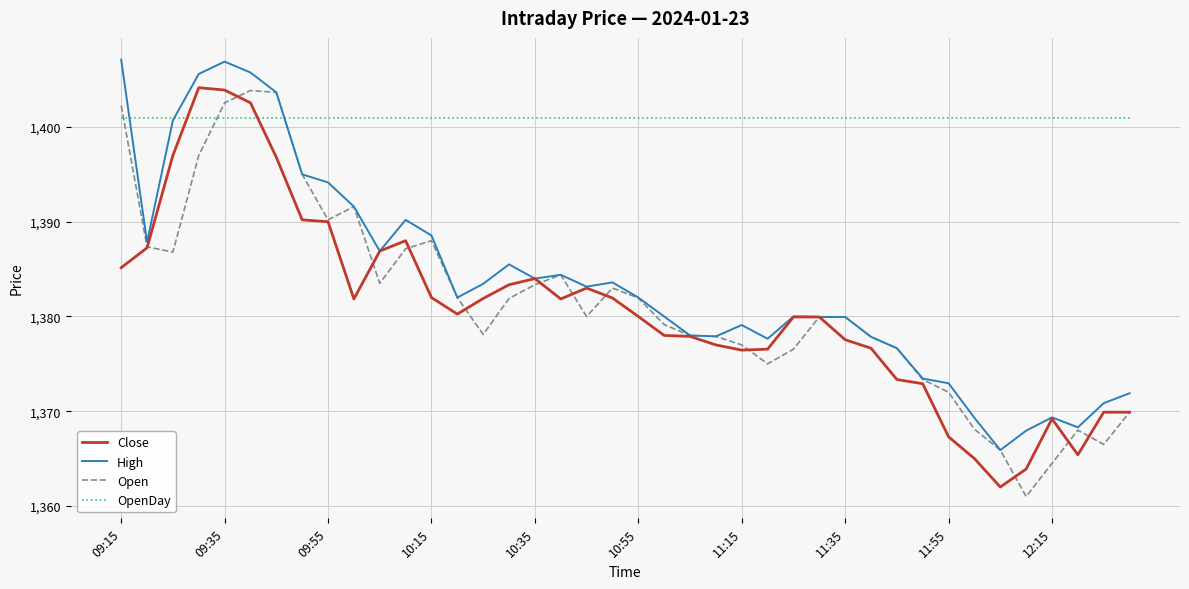

Which series has the largest total across all categories?

OpenDay